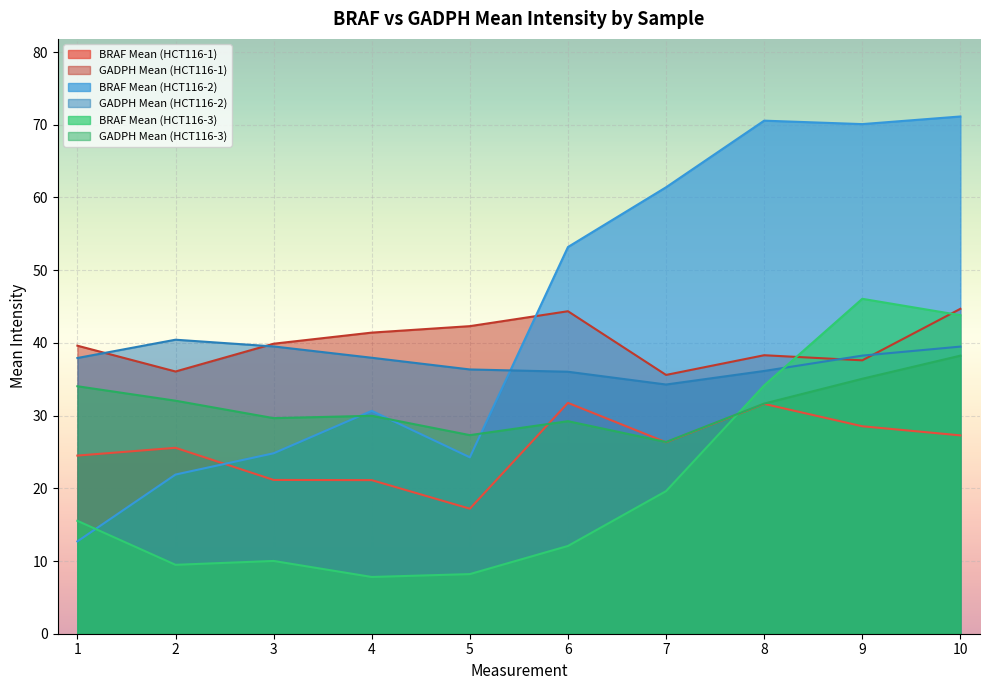

What is the value of the BRAF Mean (HCT116-1) point at the 2nd from the left?

25.6